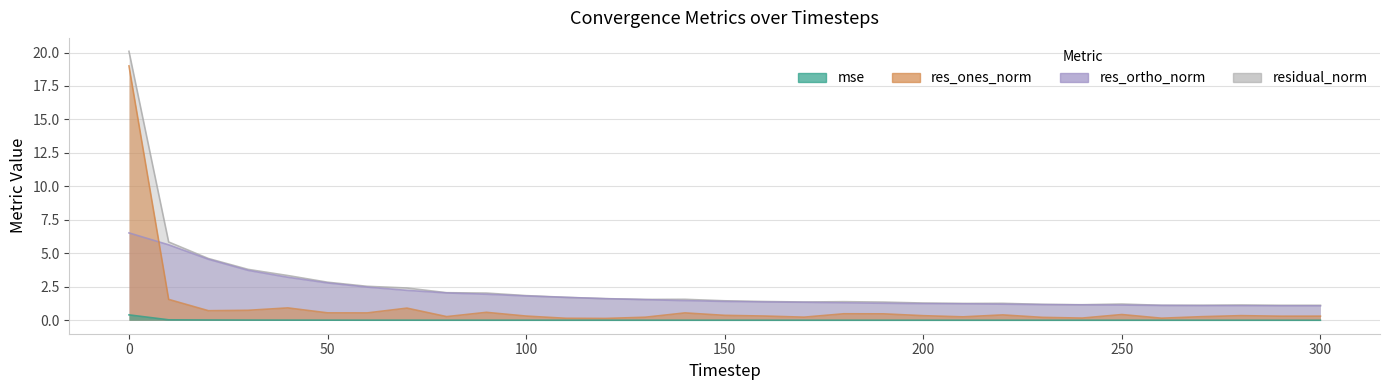

What is the difference between the res_ortho_norm values at 110 and 300?

0.6